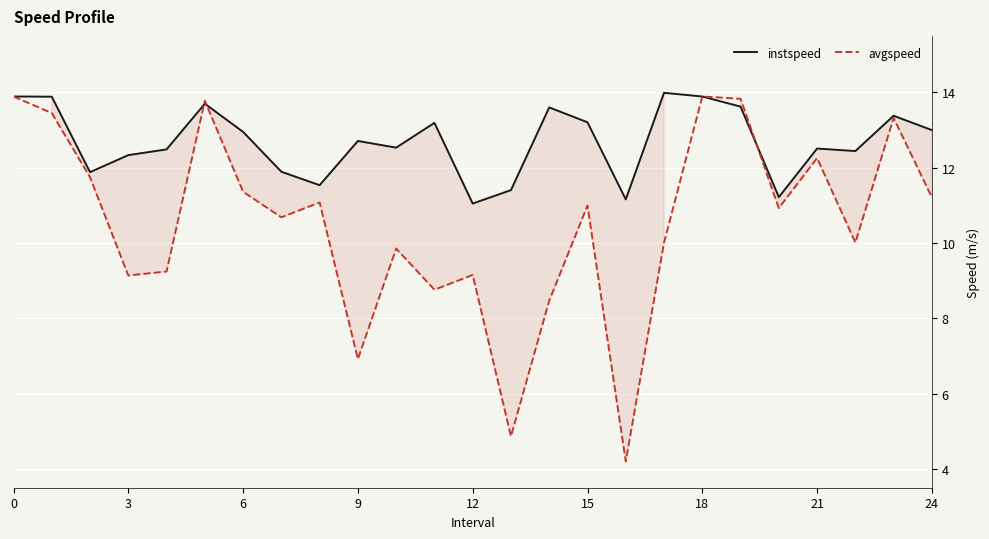

What is the smallest value displayed?

4.2